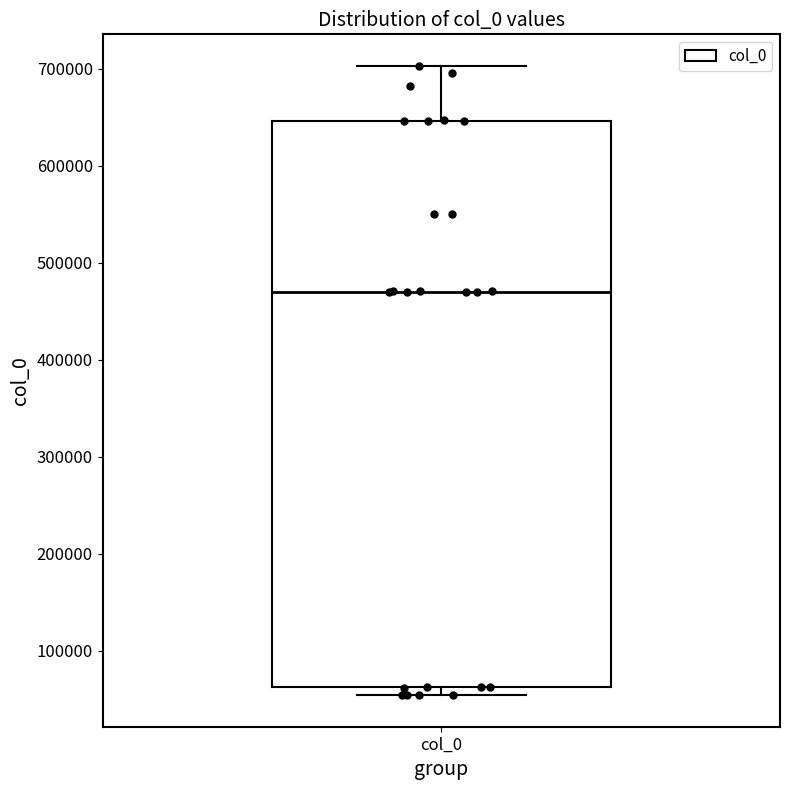

Transcribe this box plot: give where the median line is, the range the box spans, and where the two whiskers end, as read against the y-axis. The values are not printed on the chart, so give them approximately, as read against the axis.

median 470000, box 60000 to 650000, whiskers 50000 to 700000